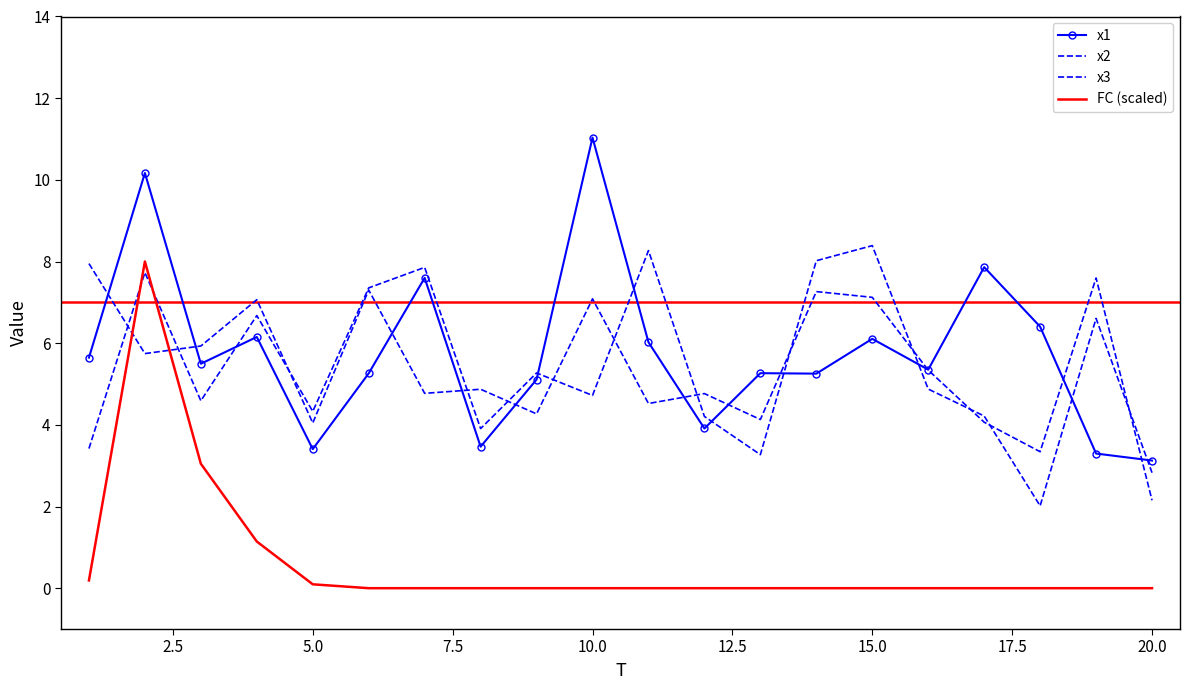

Which series has the largest total across all categories?

x1